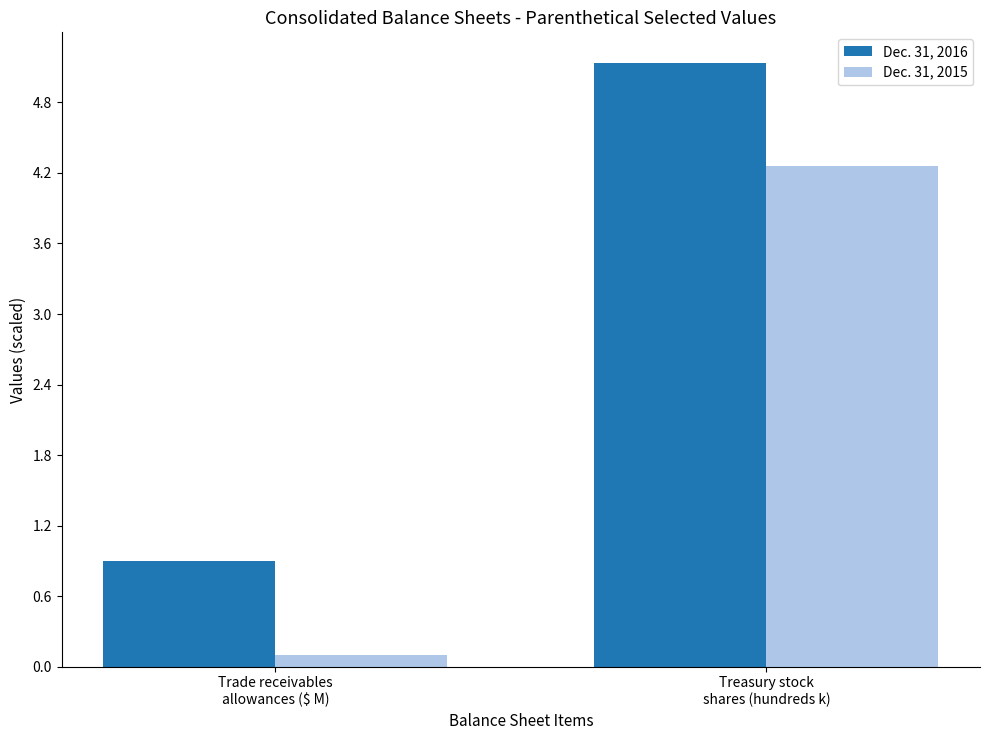

What is the value of the Dec. 31, 2016 bar at the 2nd from the left?

5.1